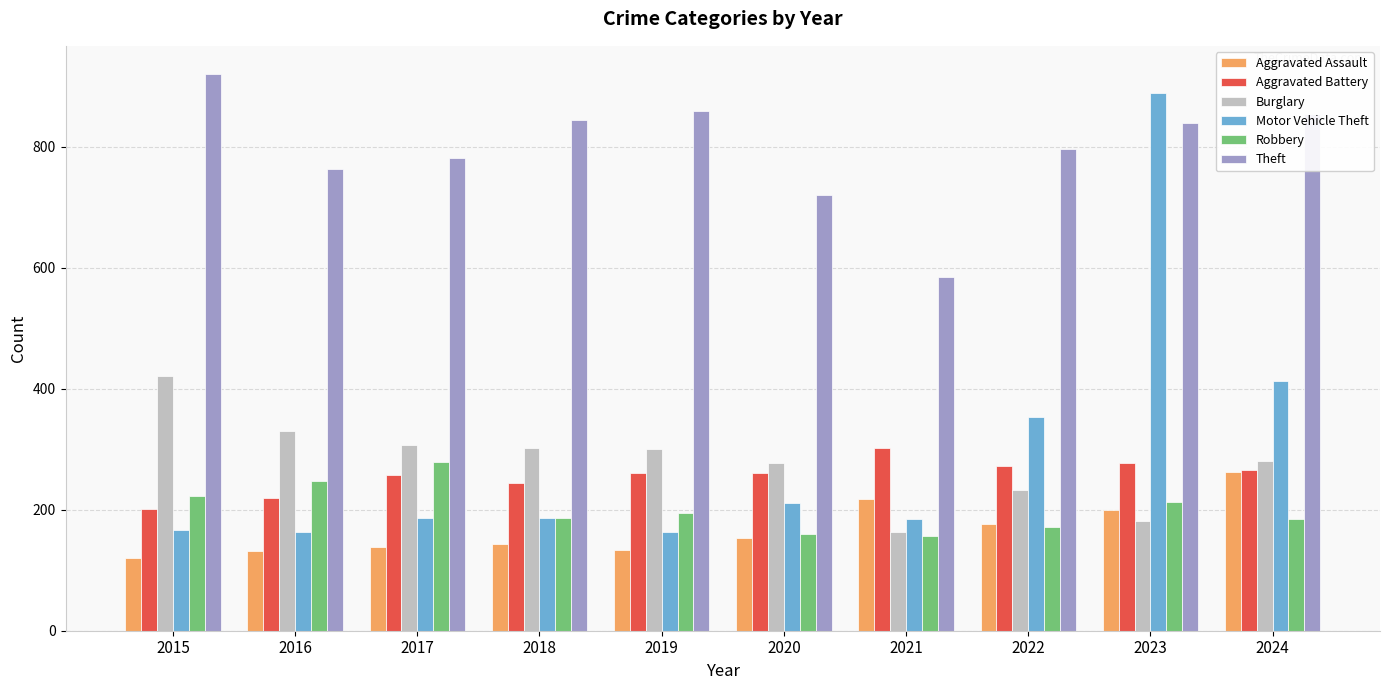

List the series in order of their peak value, lowest first.

Aggravated Assault, Robbery, Aggravated Battery, Burglary, Motor Vehicle Theft, Theft